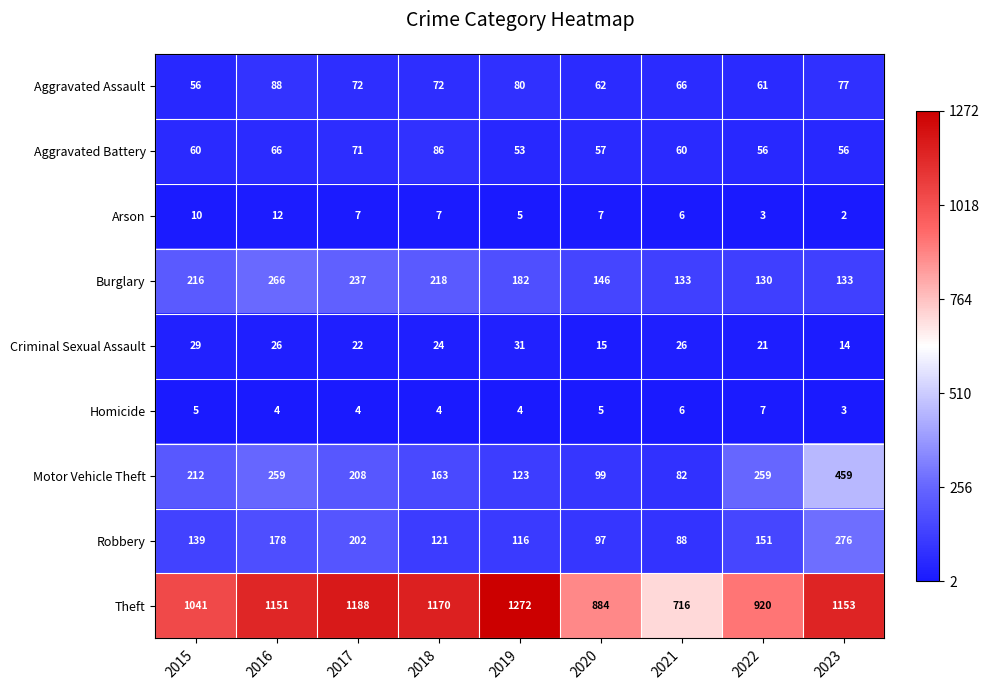

At how many categories does at least one series exceed 734?

8